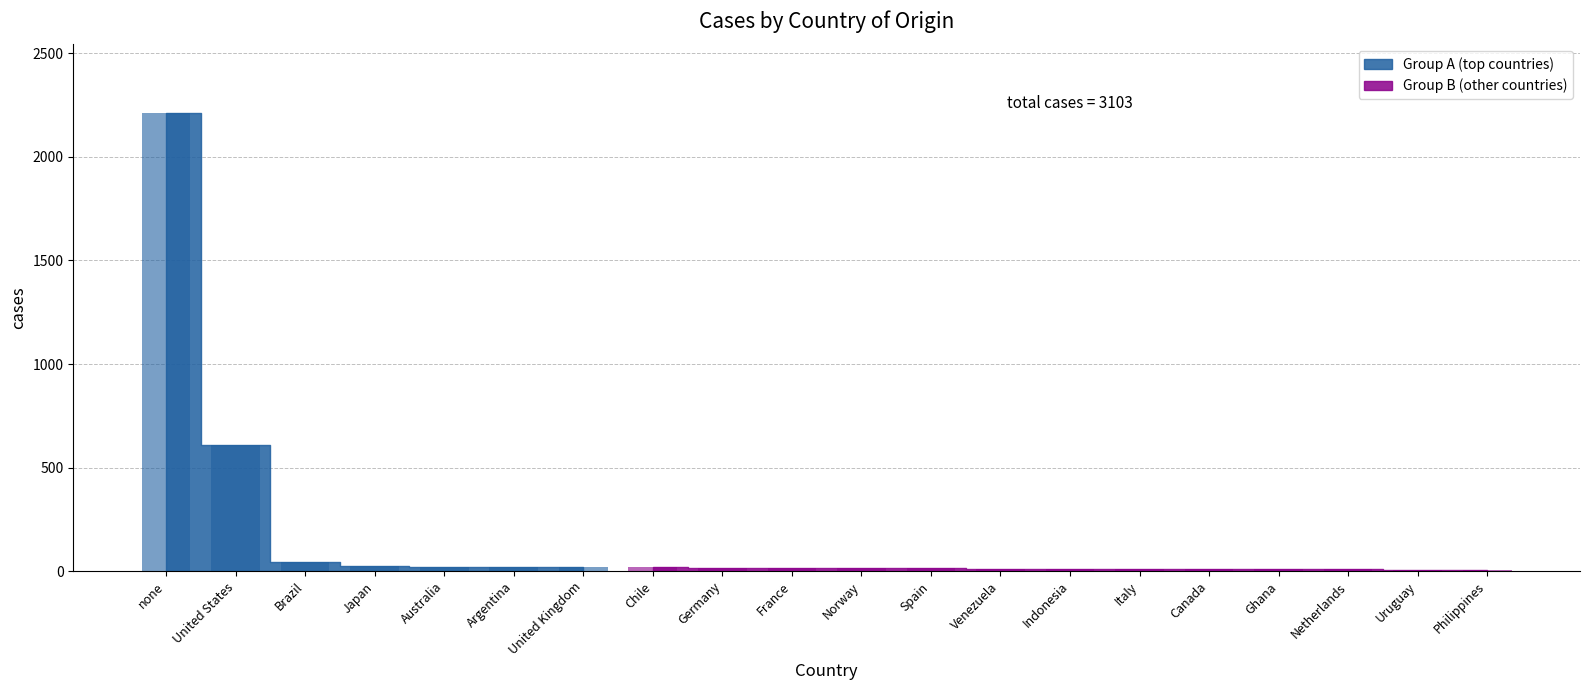

Rank the categories by value from lowest to highest.

Philippines, Uruguay, Ghana, Netherlands, Canada, Italy, Indonesia, Venezuela, Norway, Spain, France, Germany, Chile, United Kingdom, Argentina, Australia, Japan, Brazil, United States, none